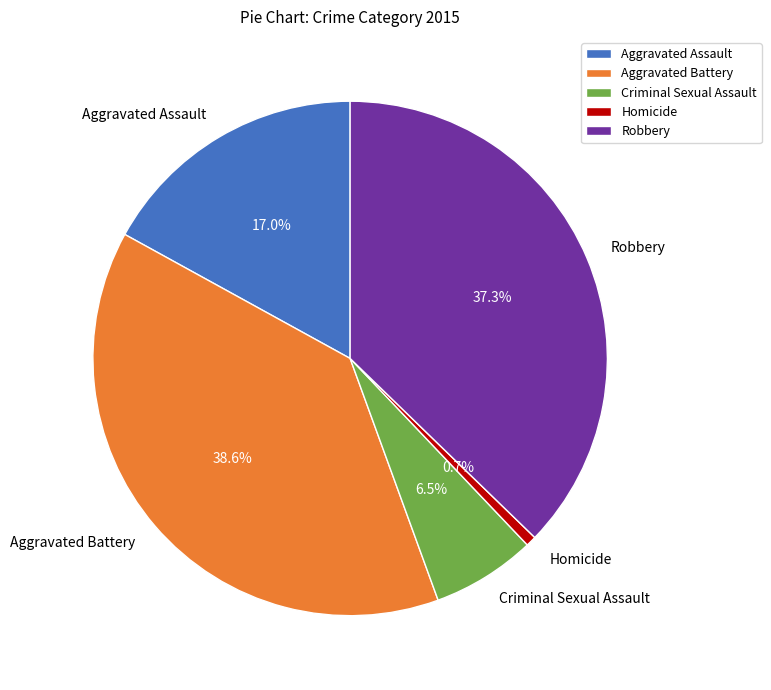

Rank the categories by value from highest to lowest.

Aggravated Battery, Robbery, Aggravated Assault, Criminal Sexual Assault, Homicide